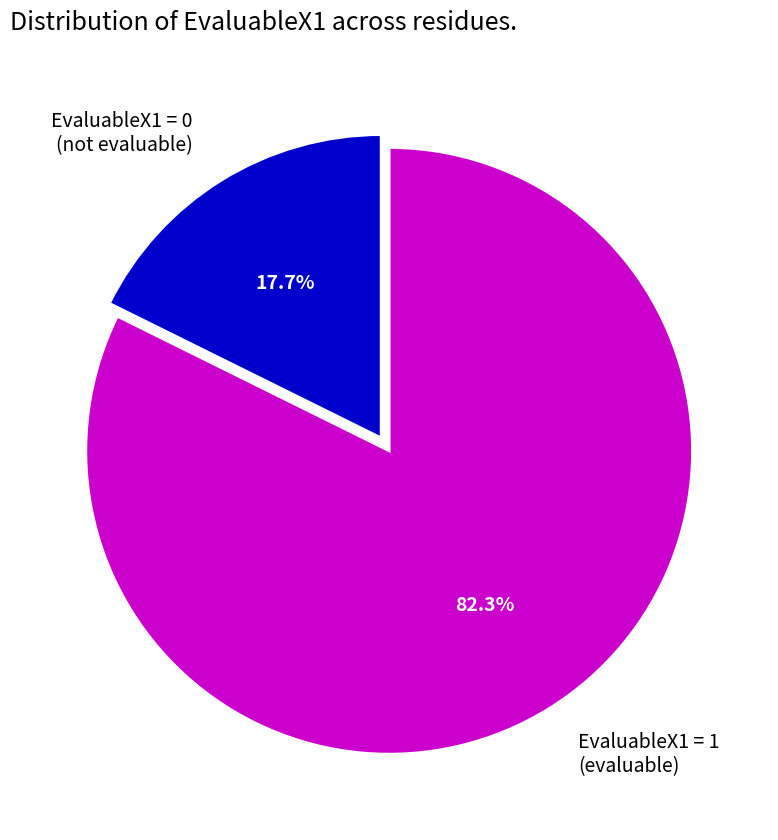

Between EvaluableX1 = 1 (evaluable) and EvaluableX1 = 0 (not evaluable), which is larger?

EvaluableX1 = 1 (evaluable)